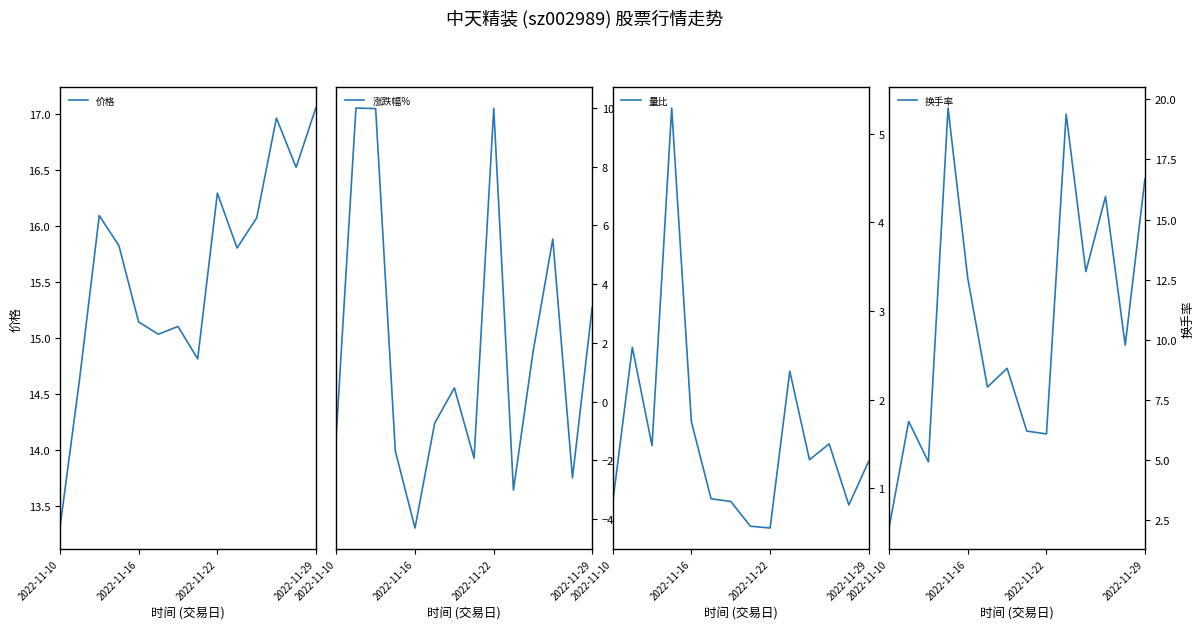

Which category has the lowest value in the 价格 series?

2022-11-10